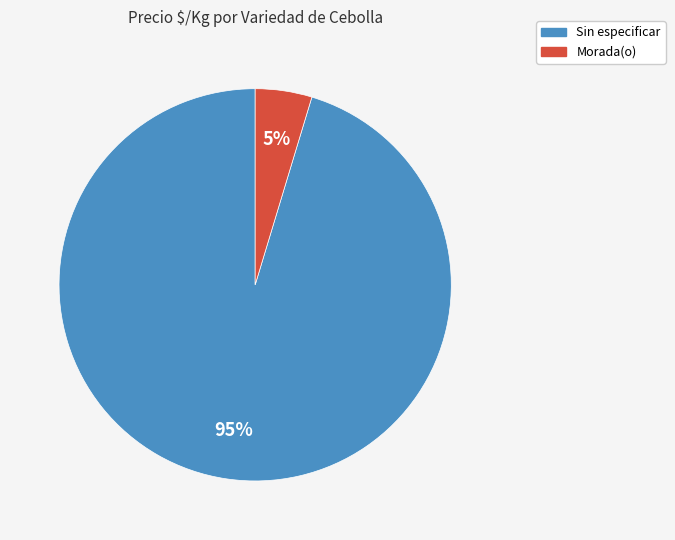

To the nearest percent, what is the average slice percentage?

50%